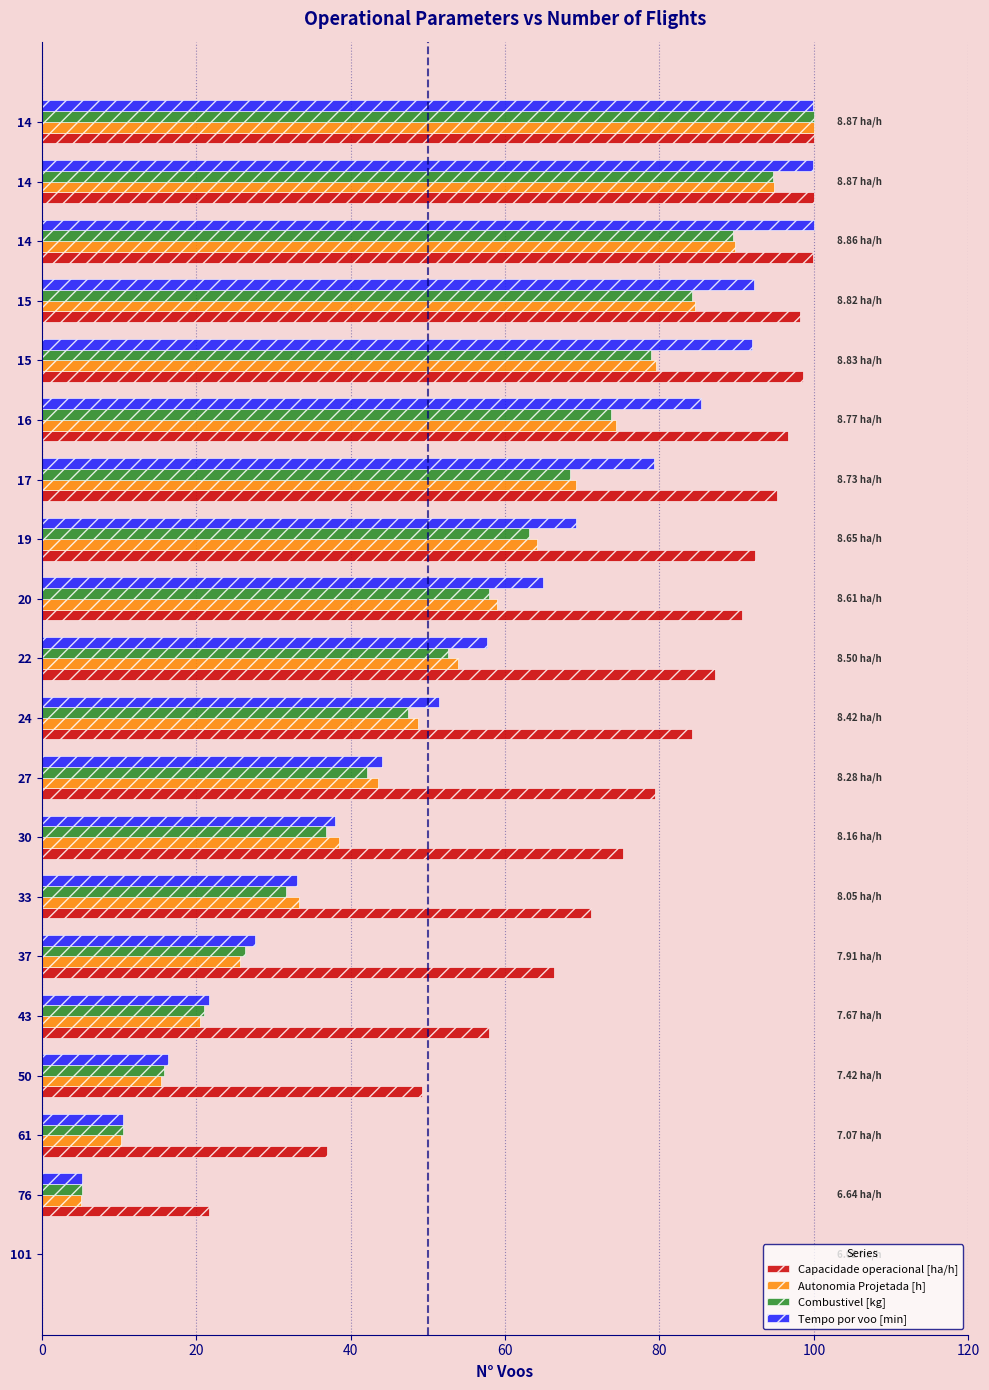

How many data points in Capacidade operacional [ha/h] are above 87?

10